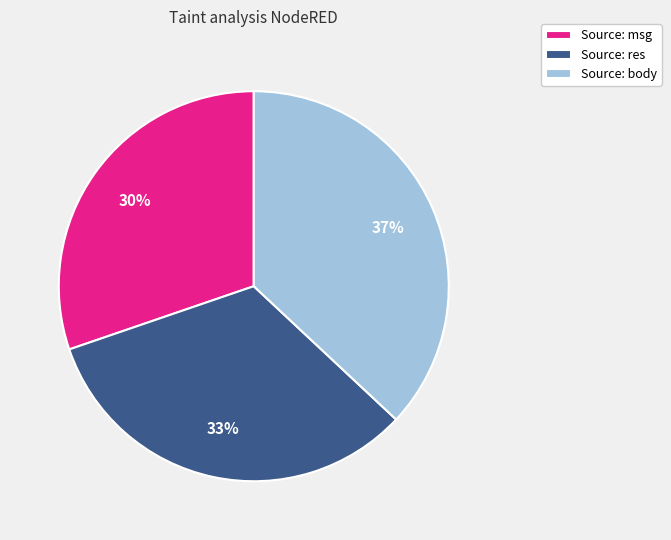

Do Source: res and Source: msg together represent more than half of the pie?

Yes